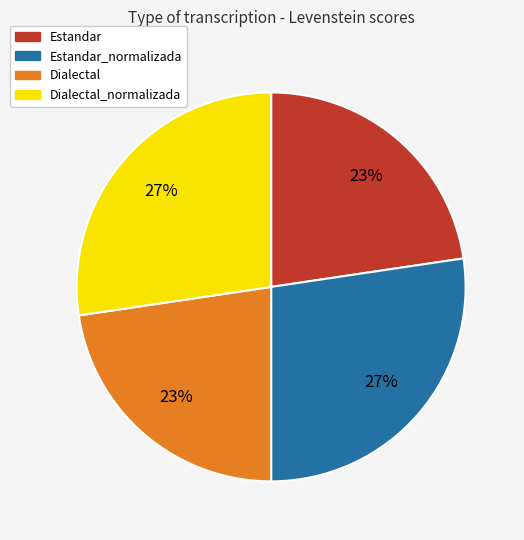

Is there any slice that represents more than half of the pie?

No